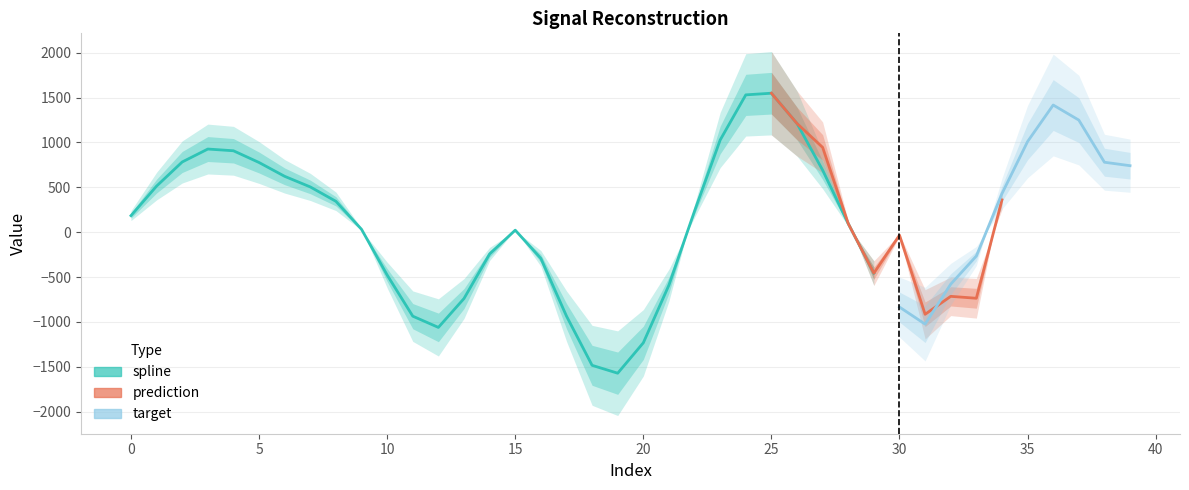

Which series has the largest total across all categories?

target